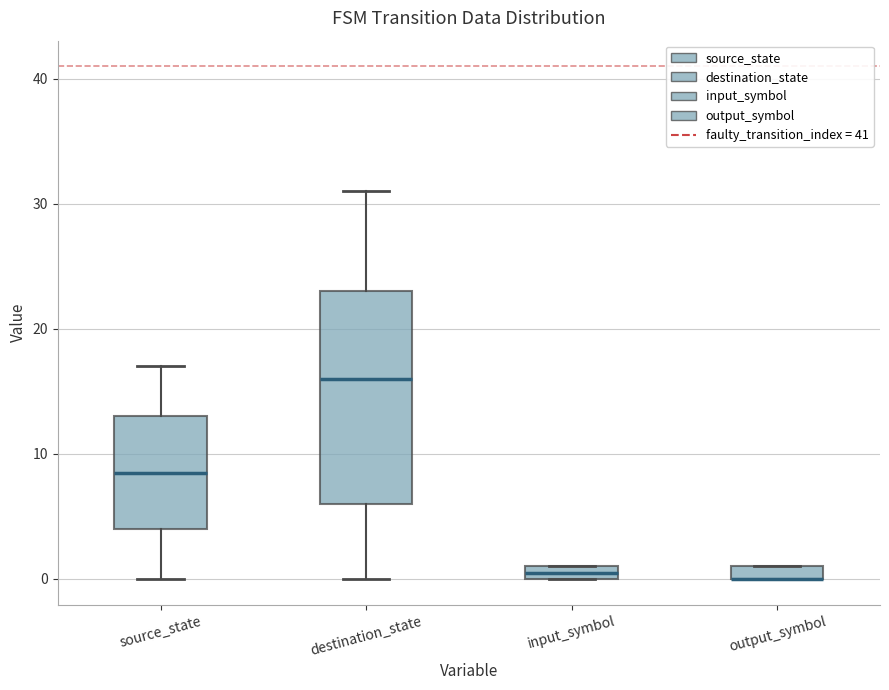

Comparing the boxes themselves (not the whiskers), which one is the tallest?

destination_state